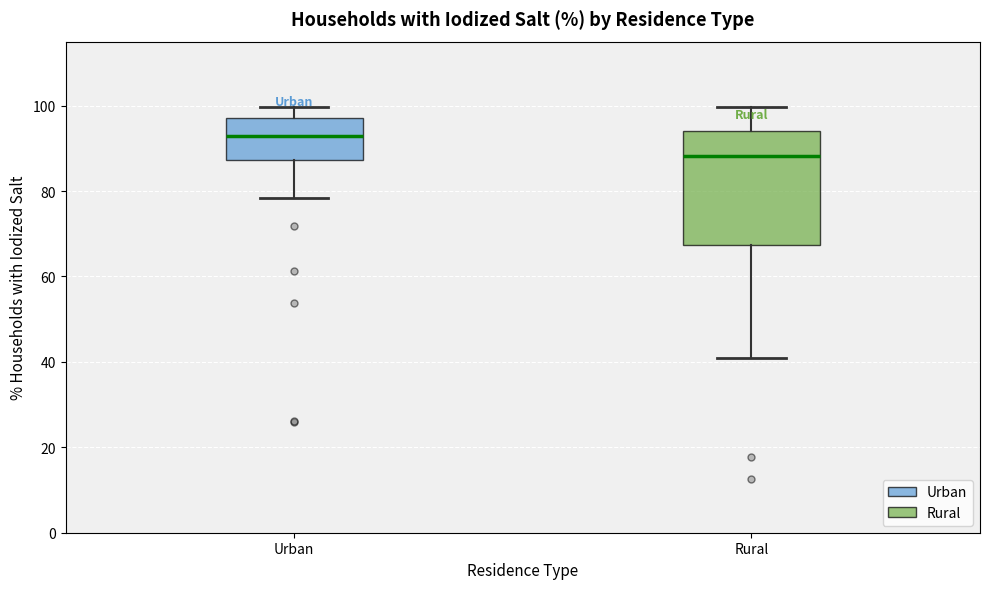

Comparing the boxes themselves (not the whiskers), which one is the tallest?

Rural